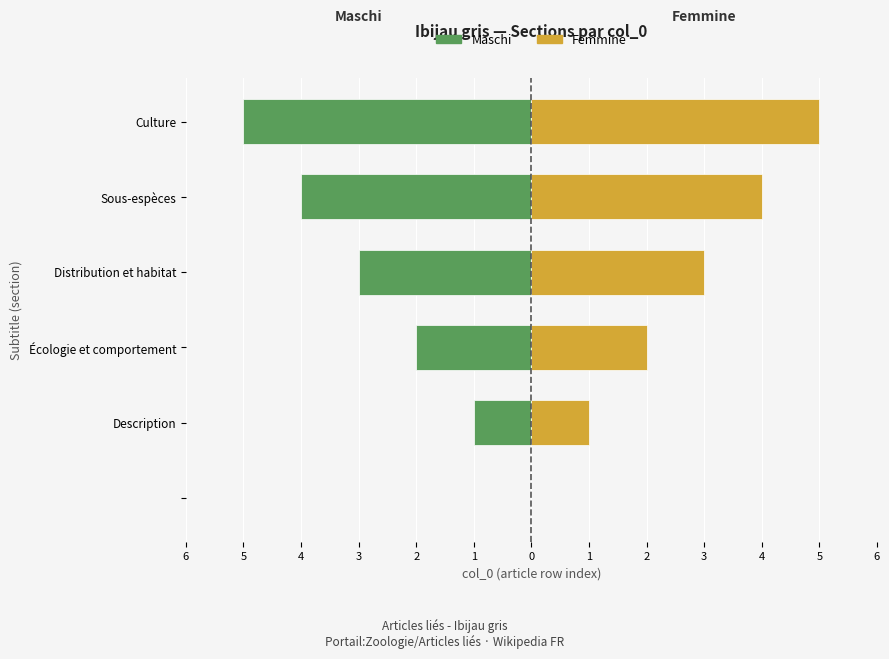

What is the difference between the second highest and minimum values in the Maschi series?

4